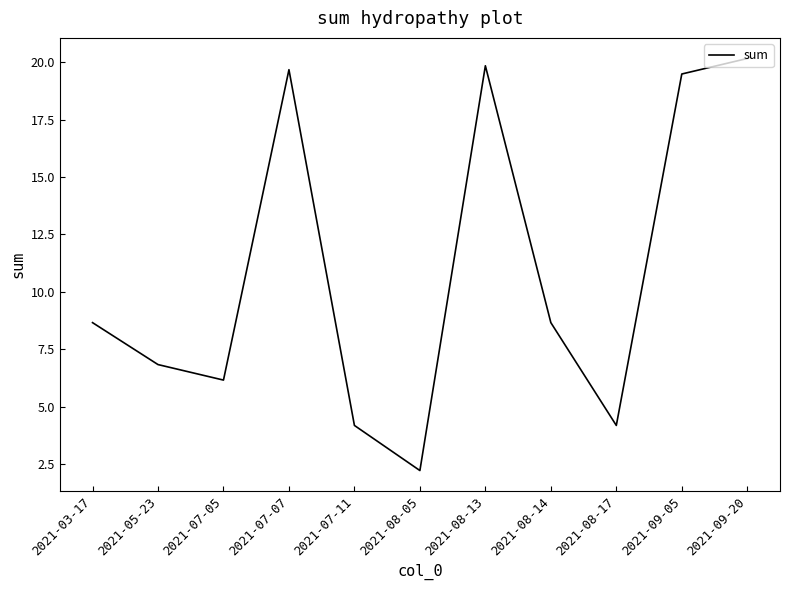

What position from the left is 2021-08-05?

6